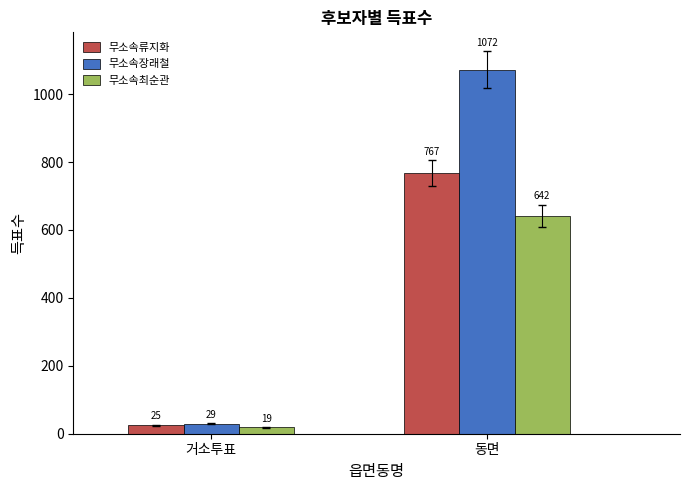

At which label is 무소속장래철 closest to 550?

거소투표